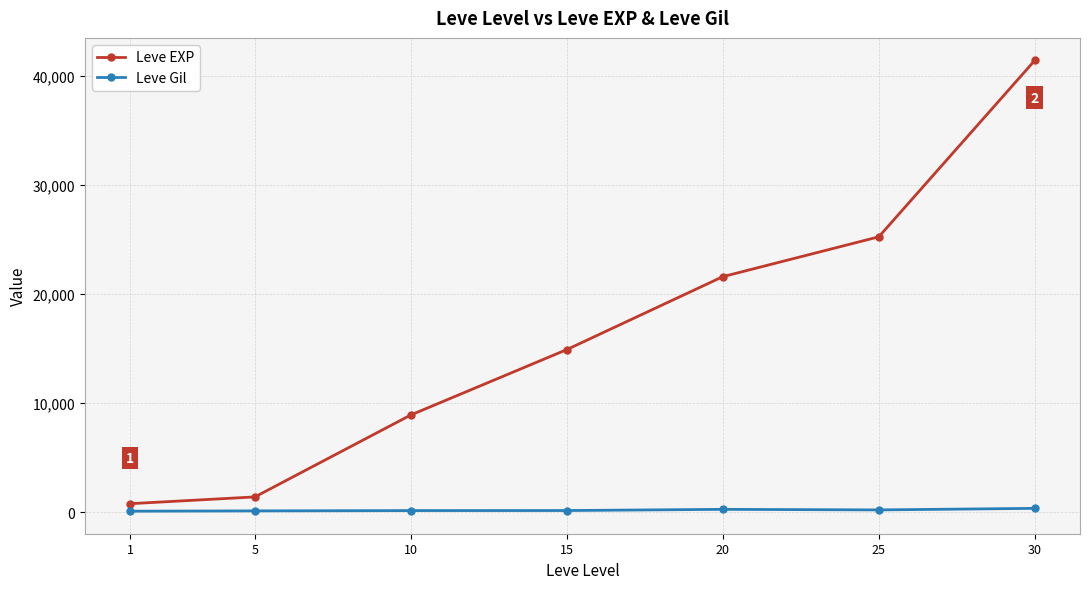

Rank the categories by Leve EXP value from lowest to highest.

1, 5, 10, 15, 20, 25, 30